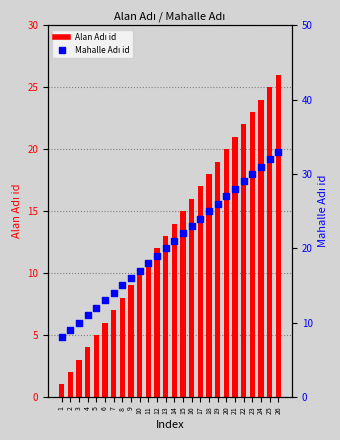

At which category is the sum across all series the highest?

26